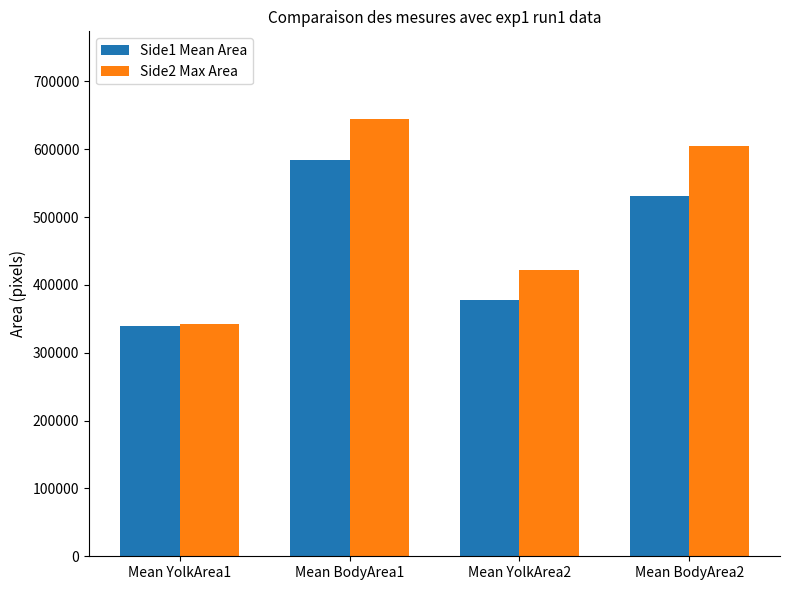

How many Side1 Mean Area values are between 377594 and 584113?

3